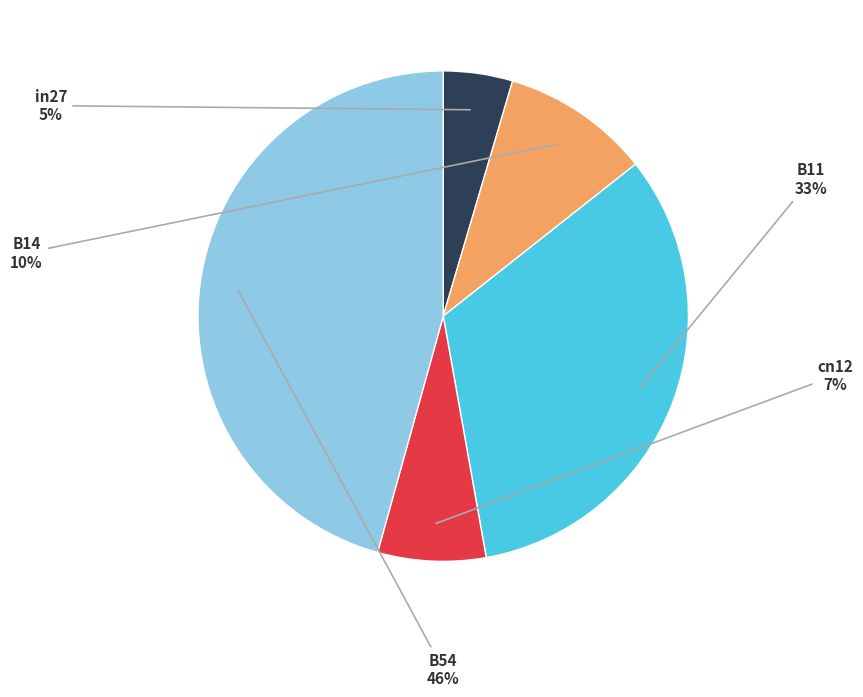

To the nearest percent, what is the average slice percentage?

20%